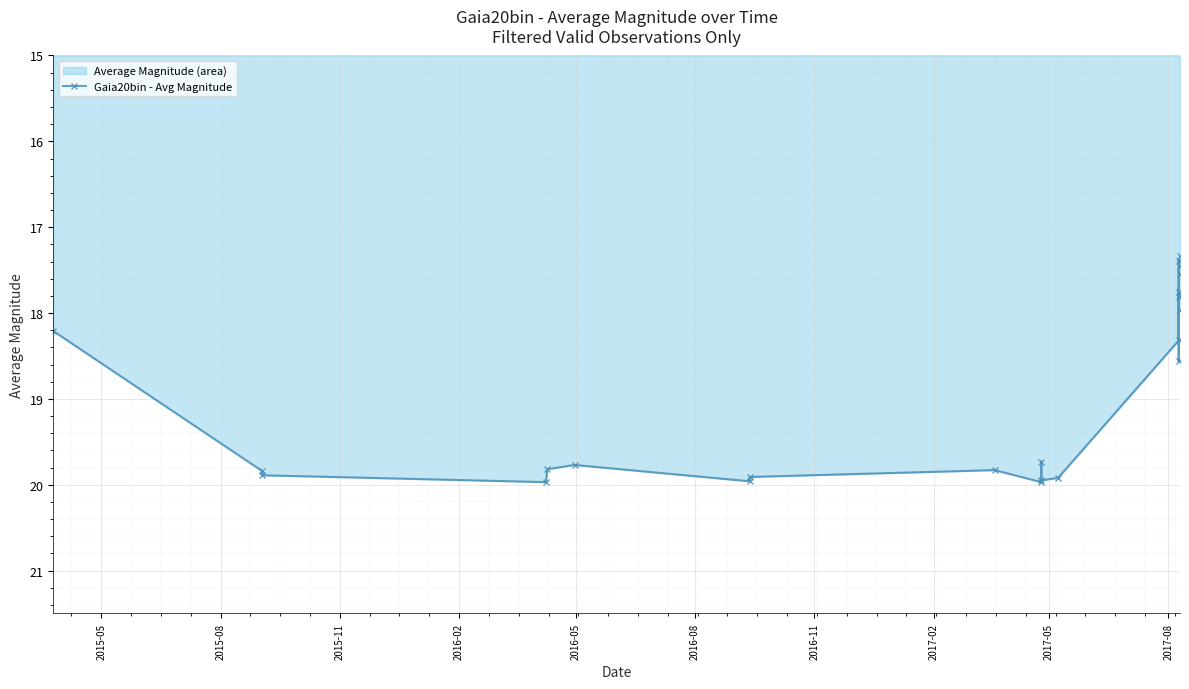

How many data points does each series have?

23